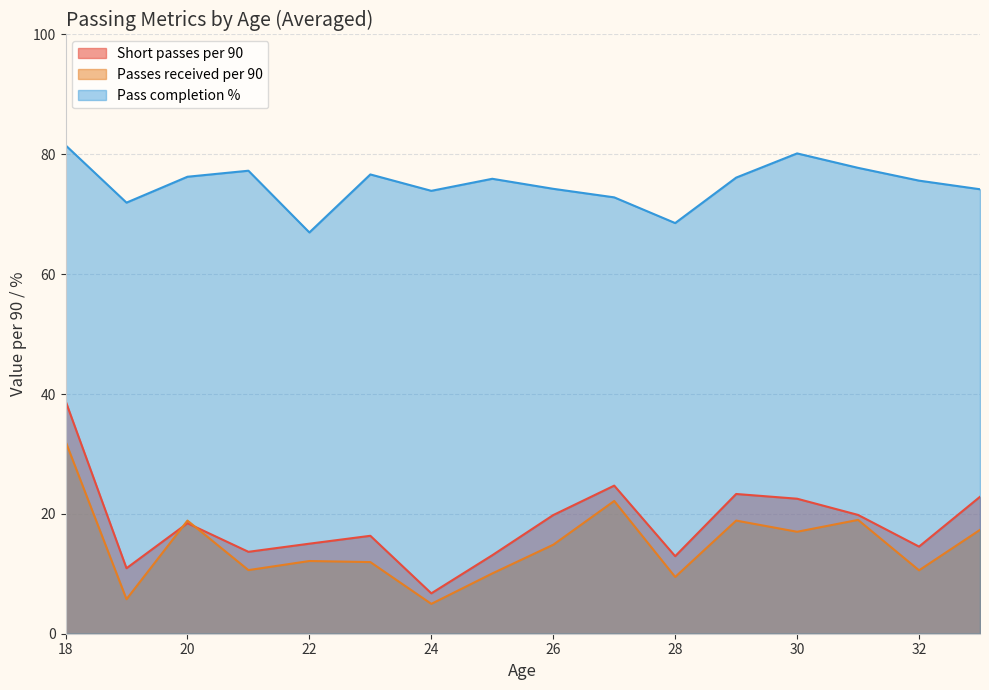

The Pass completion % series shows 73.9 at 24. True or false?

True